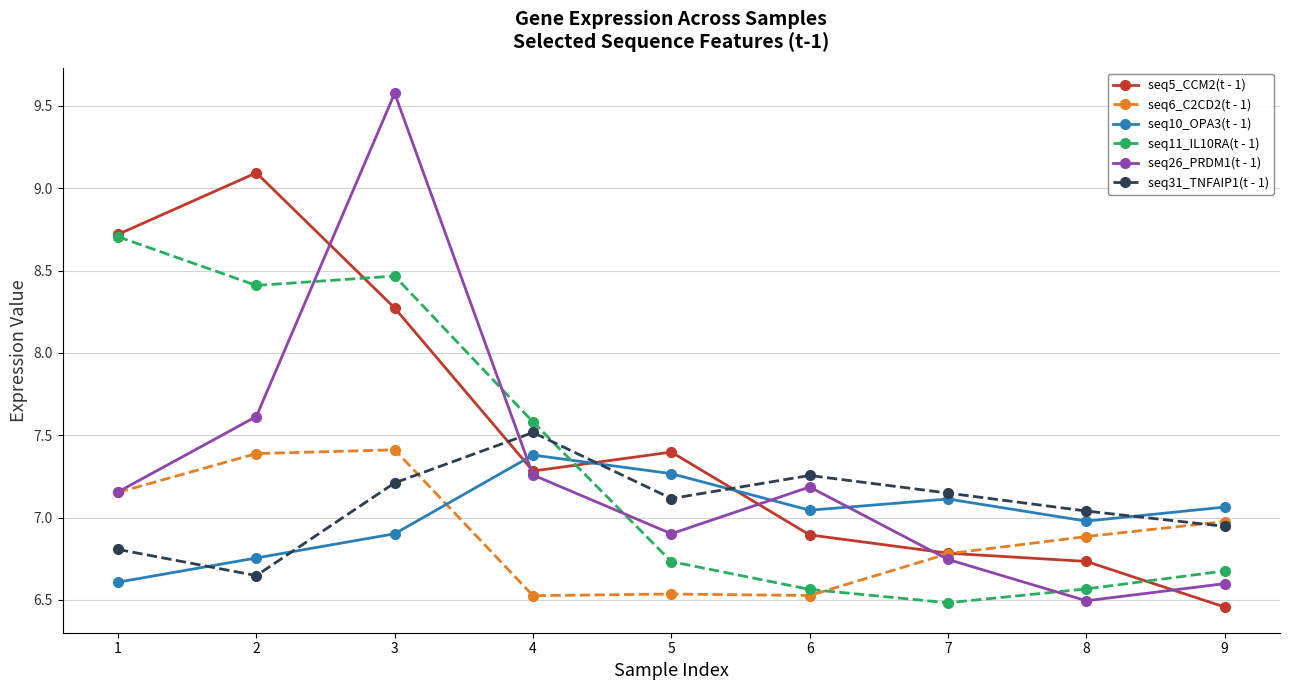

True or false: seq6_C2CD2(t - 1) and seq26_PRDM1(t - 1) intersect in this chart.

True